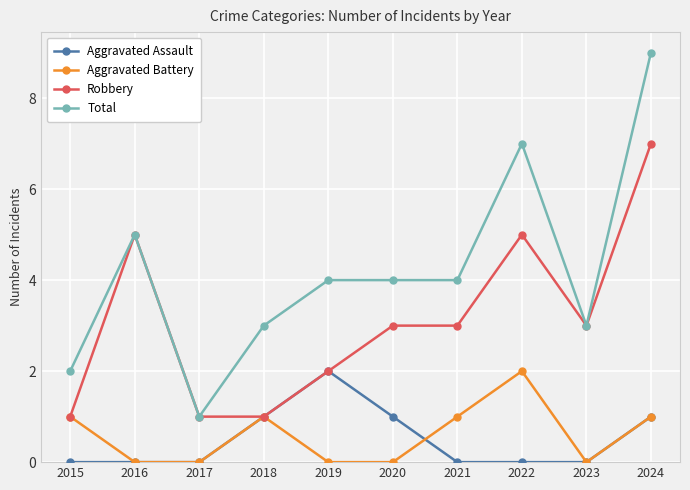

Reading left to right, what are all the values shown in this chart?

Aggravated Assault: 2015=0	2016=0	2017=0	2018=1	2019=2	2020=1	2021=0	2022=0	2023=0	2024=1
Aggravated Battery: 2015=1	2016=0	2017=0	2018=1	2019=0	2020=0	2021=1	2022=2	2023=0	2024=1
Robbery: 2015=1	2016=5	2017=1	2018=1	2019=2	2020=3	2021=3	2022=5	2023=3	2024=7
Total: 2015=2	2016=5	2017=1	2018=3	2019=4	2020=4	2021=4	2022=7	2023=3	2024=9